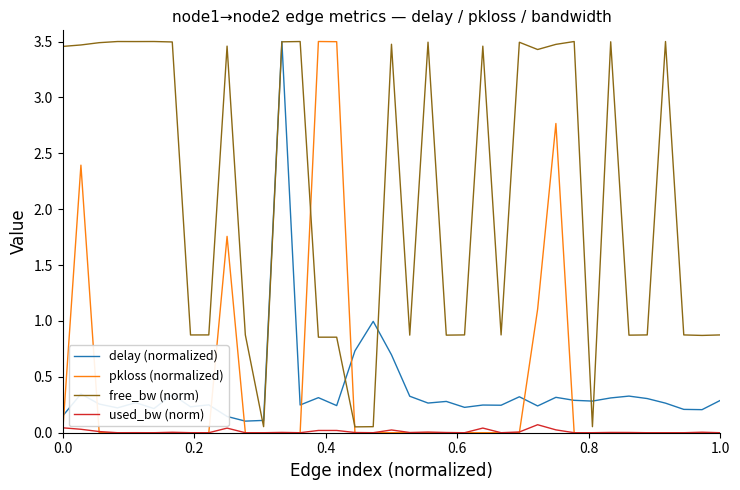

Which series has the largest total across all categories?

free_bw (norm)